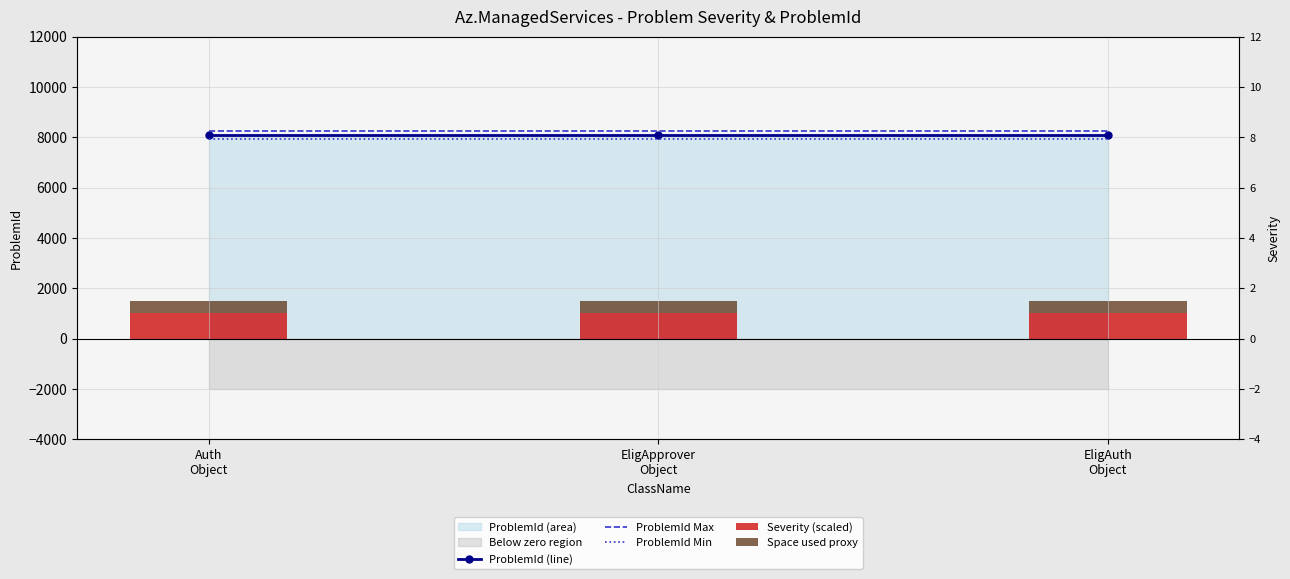

Which has a higher value, EligAuth
Object or Auth
Object?

EligAuth
Object